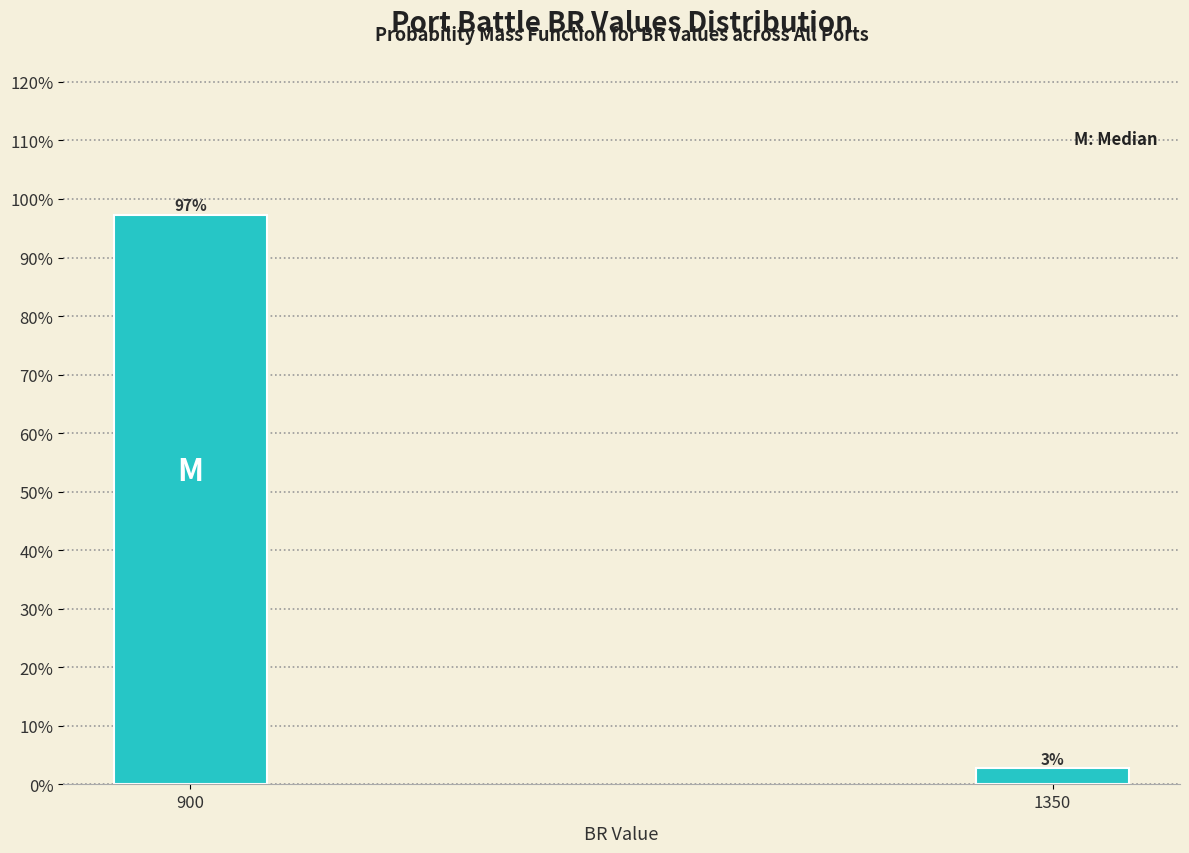

At which category does the chart reach its minimum across all series?

1350